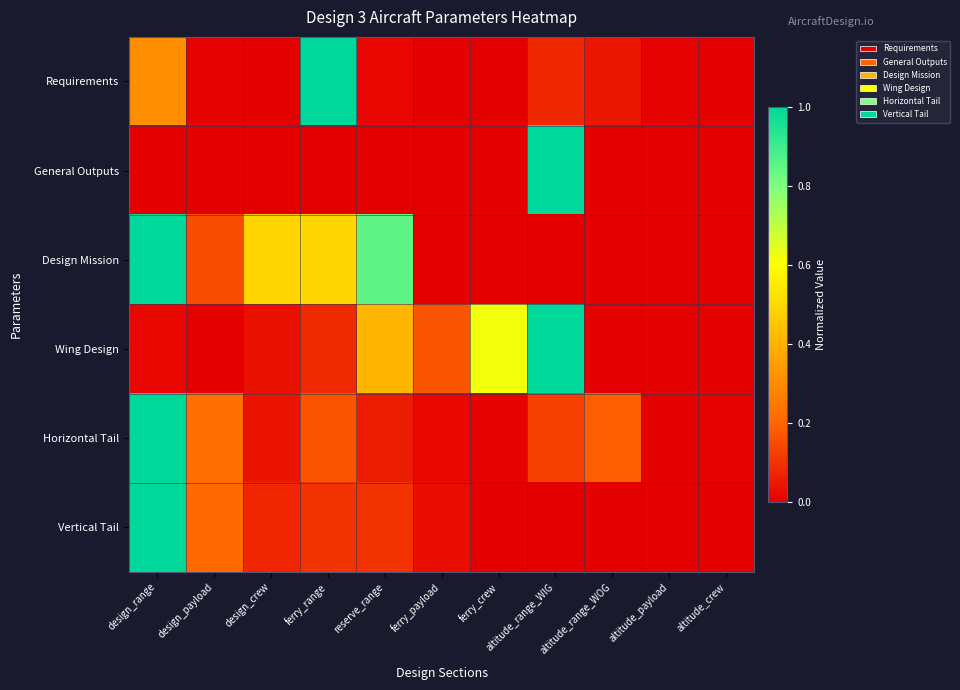

Which has a higher value, altitude_crew or altitude_payload?

altitude_payload